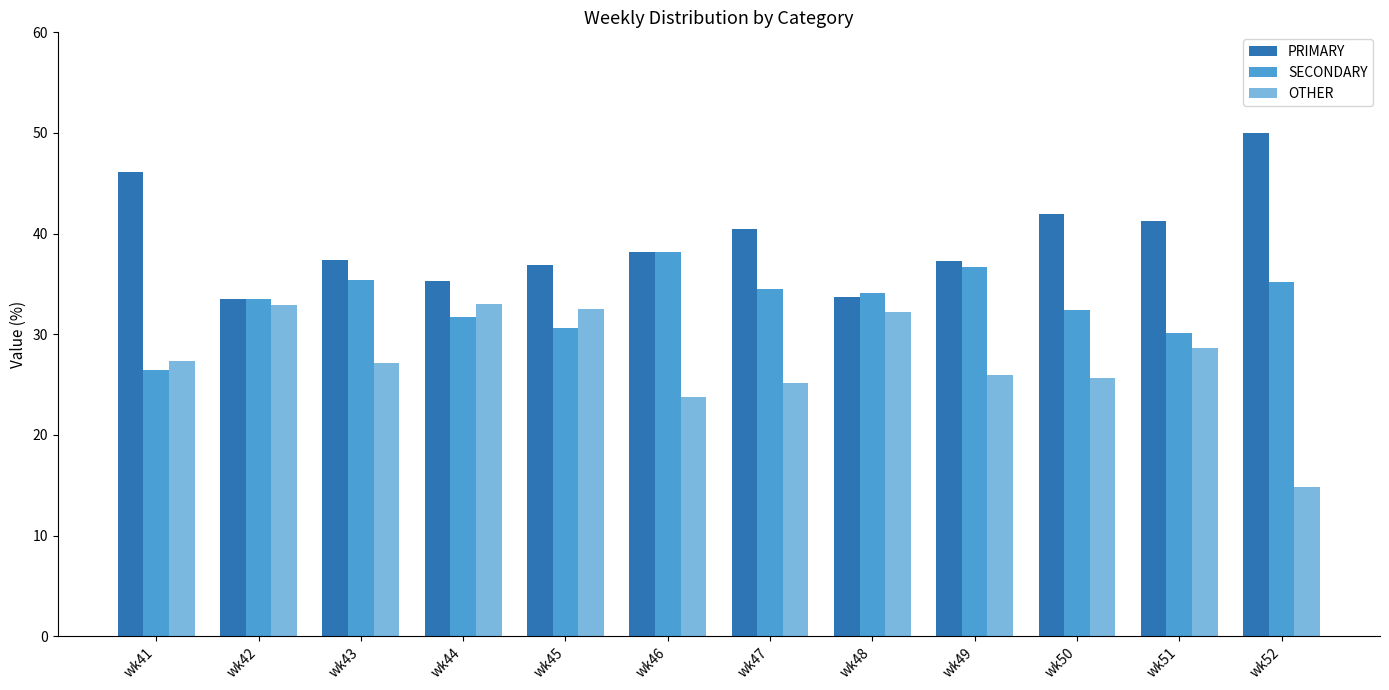

Does the chart contain any negative values?

No